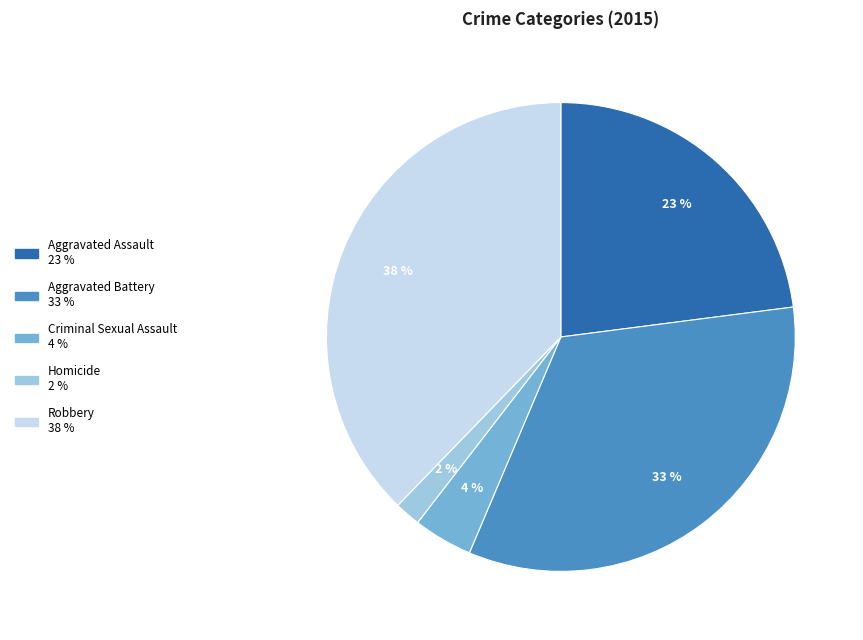

To the nearest percent, what is the difference between the Robbery and Criminal Sexual Assault slice percentages?

34%